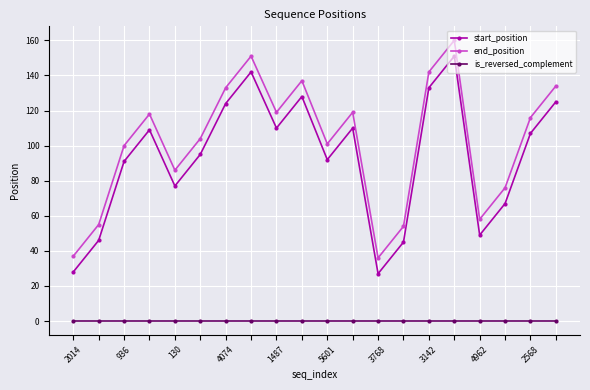

Which series has the largest total across all categories?

end_position